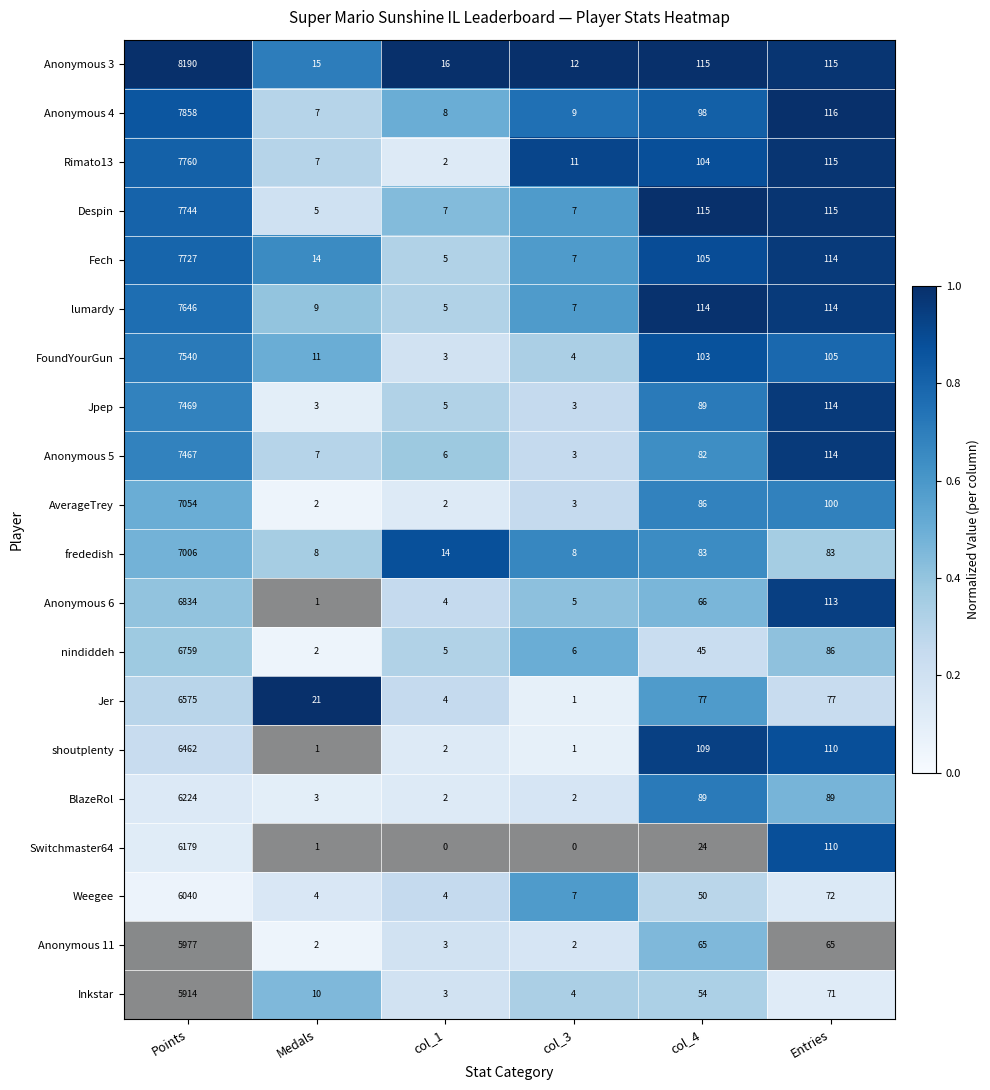

Which series has the largest total across all categories?

Anonymous 3